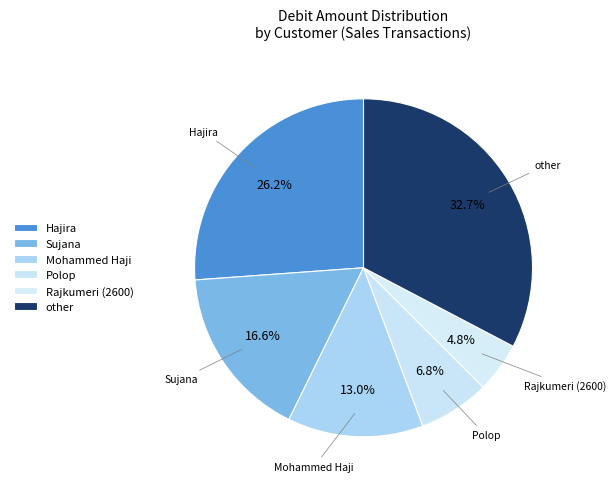

Is it true that Polop is 1% of the pie?

False